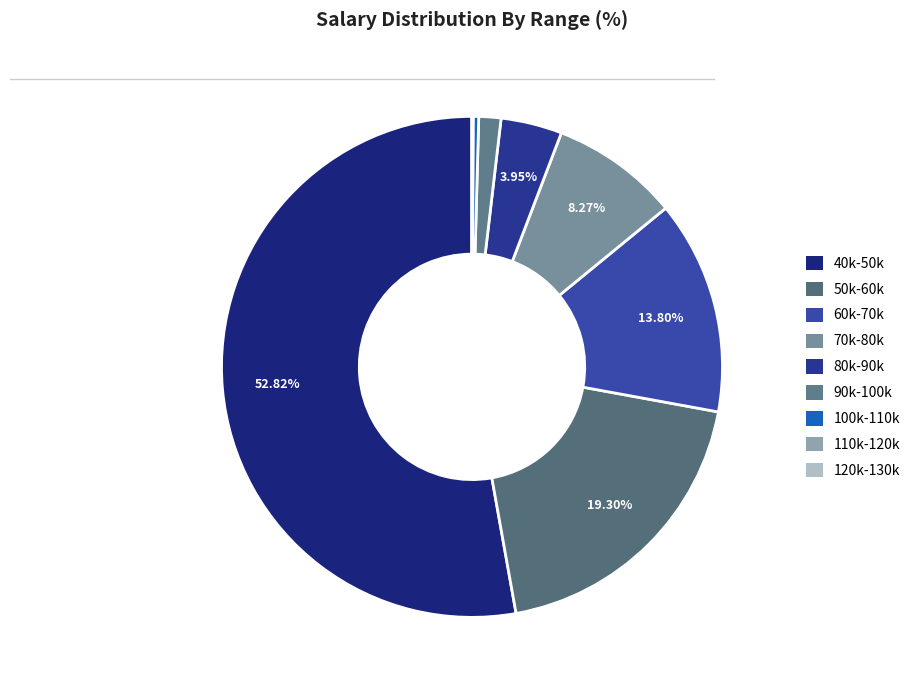

Count the number of slices in the pie.

9